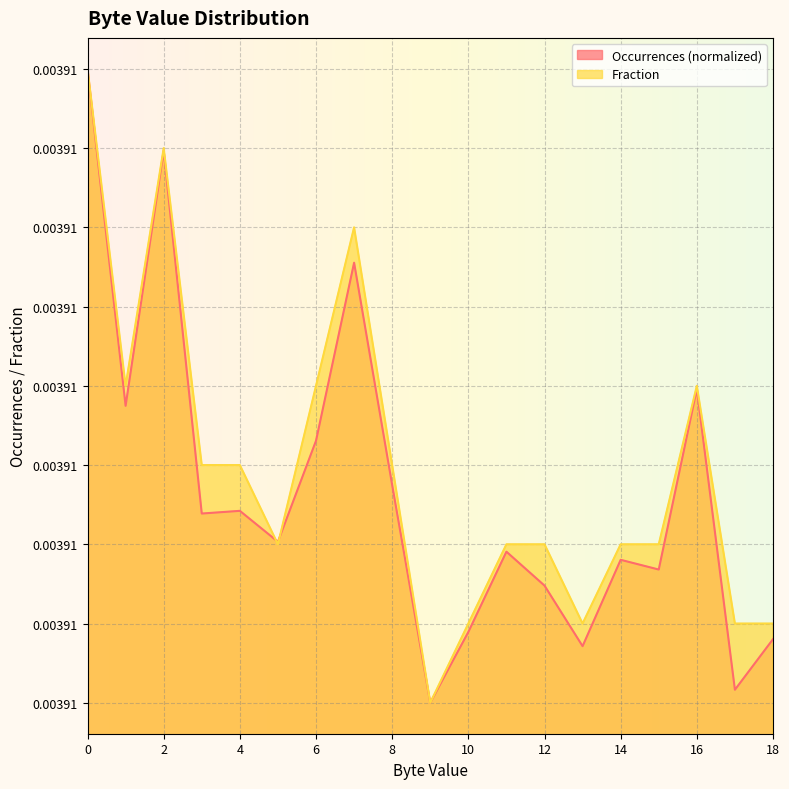

At which category does the chart reach its minimum across all series?

9